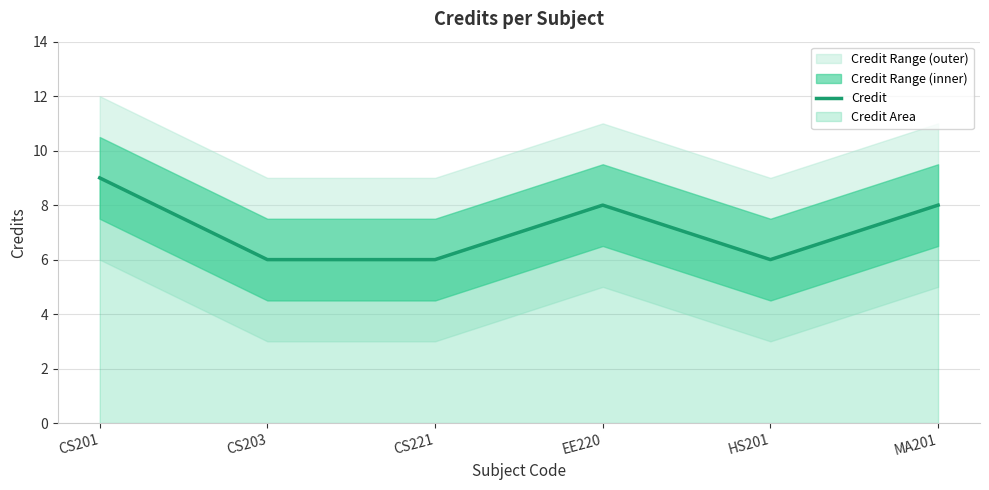

The value at MA201 is 8. True or false?

True